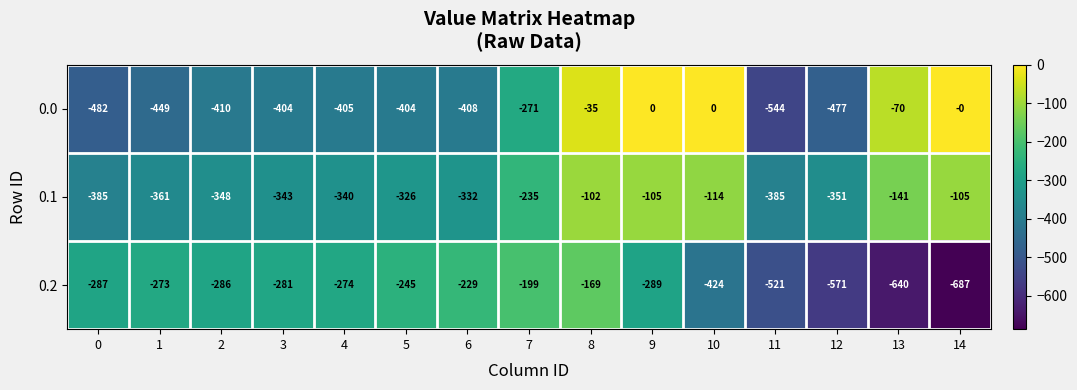

What is the average value of the 0.1 series?

-265